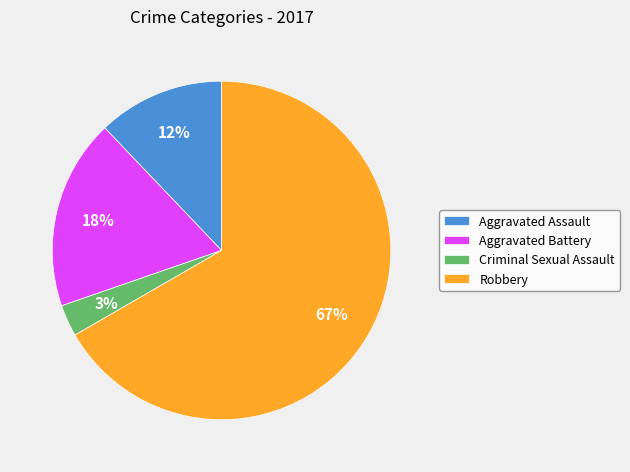

To the nearest percent, what is the difference between the largest and smallest slice percentages?

64%